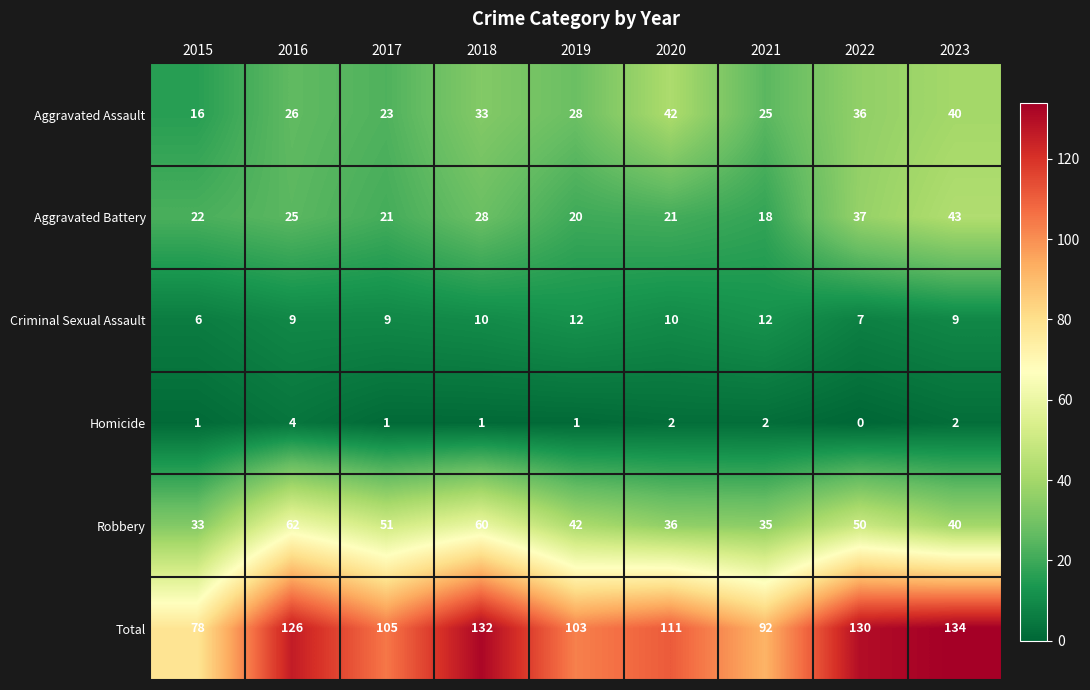

Count the number of categories in the chart.

9